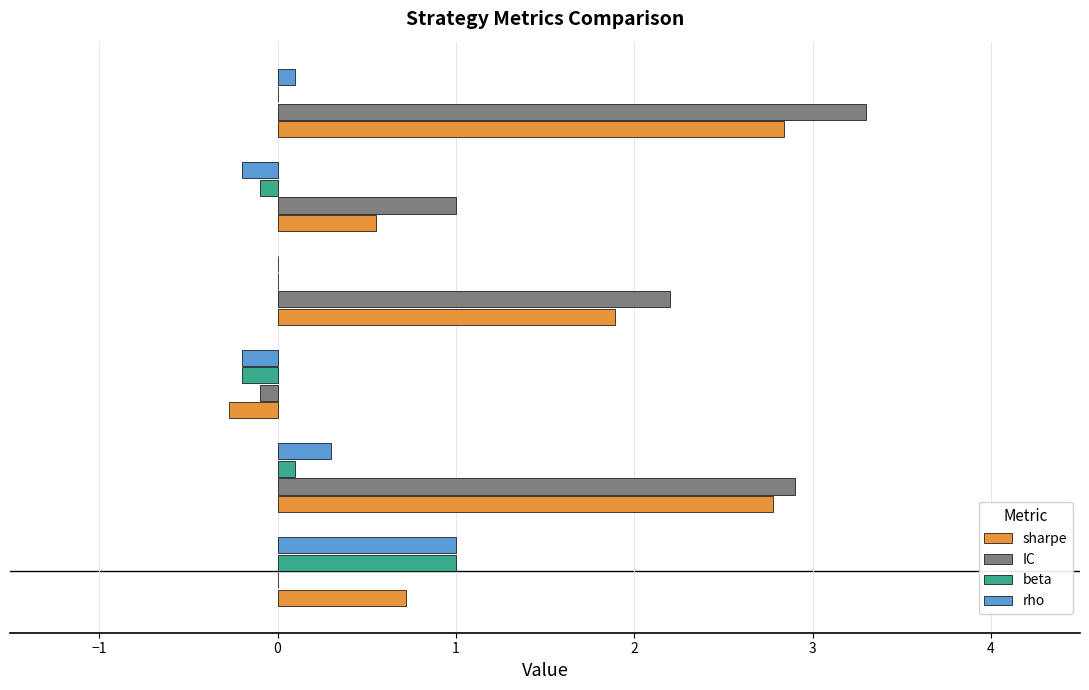

How many series are shown in this chart?

4